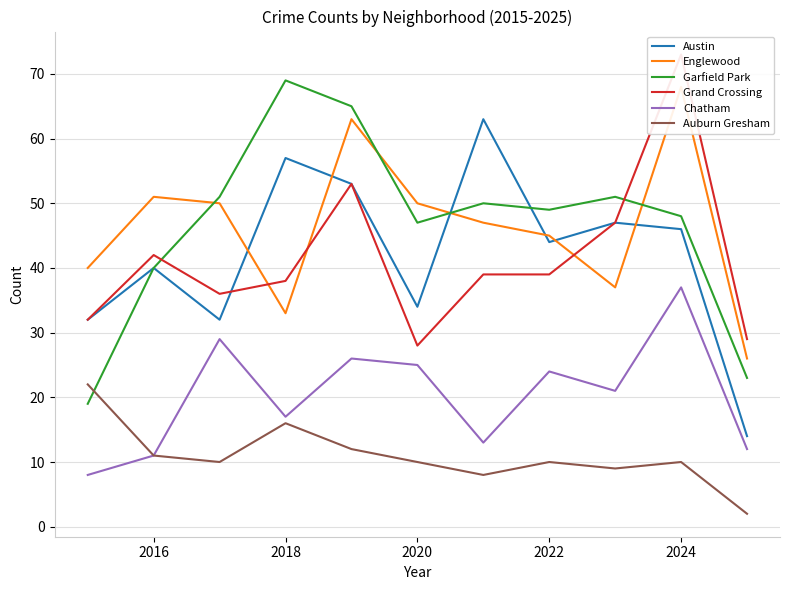

What are all the series names shown in the legend?

Austin, Englewood, Garfield Park, Grand Crossing, Chatham, Auburn Gresham